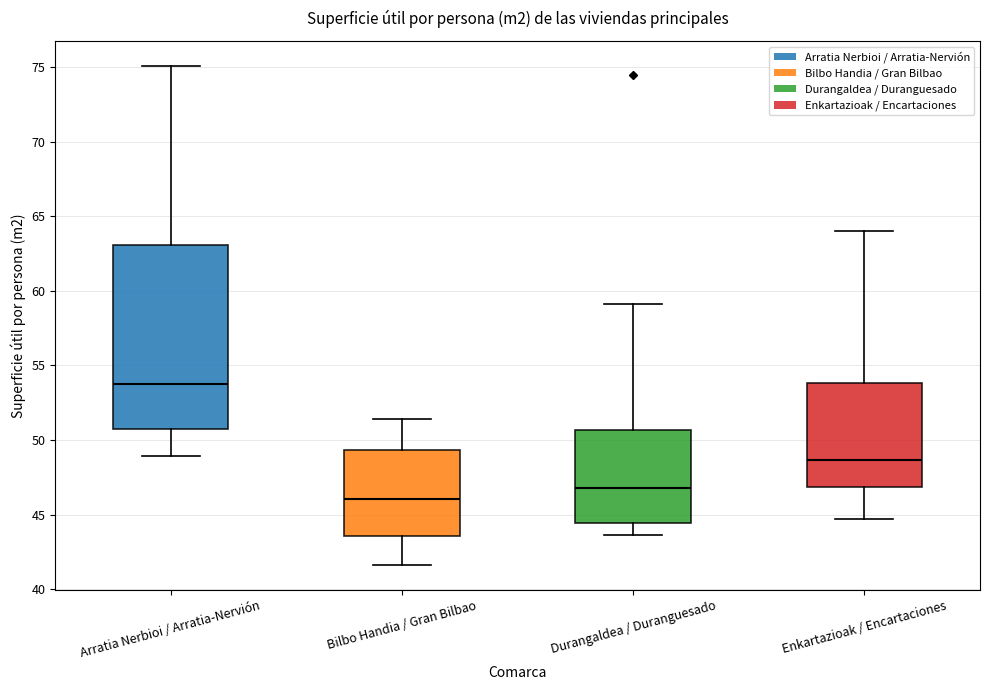

Which box's median line is the highest?

Arratia Nerbioi / Arratia-Nervión